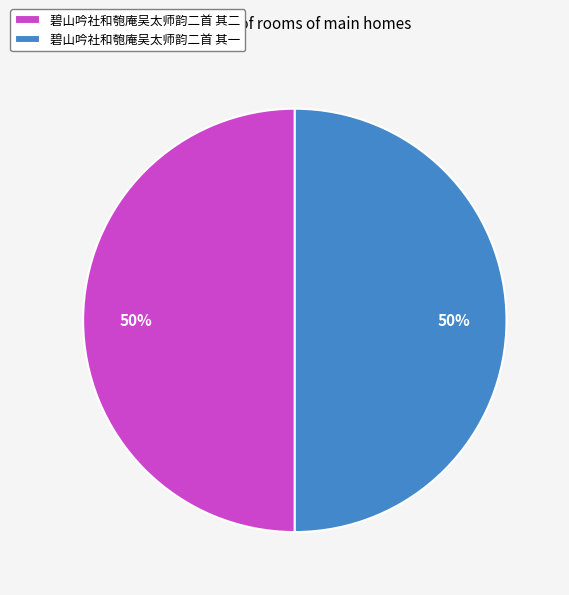

Do 碧山吟社和匏庵吴太师韵二首 其二 and 碧山吟社和匏庵吴太师韵二首 其一 together represent more than half of the pie?

Yes